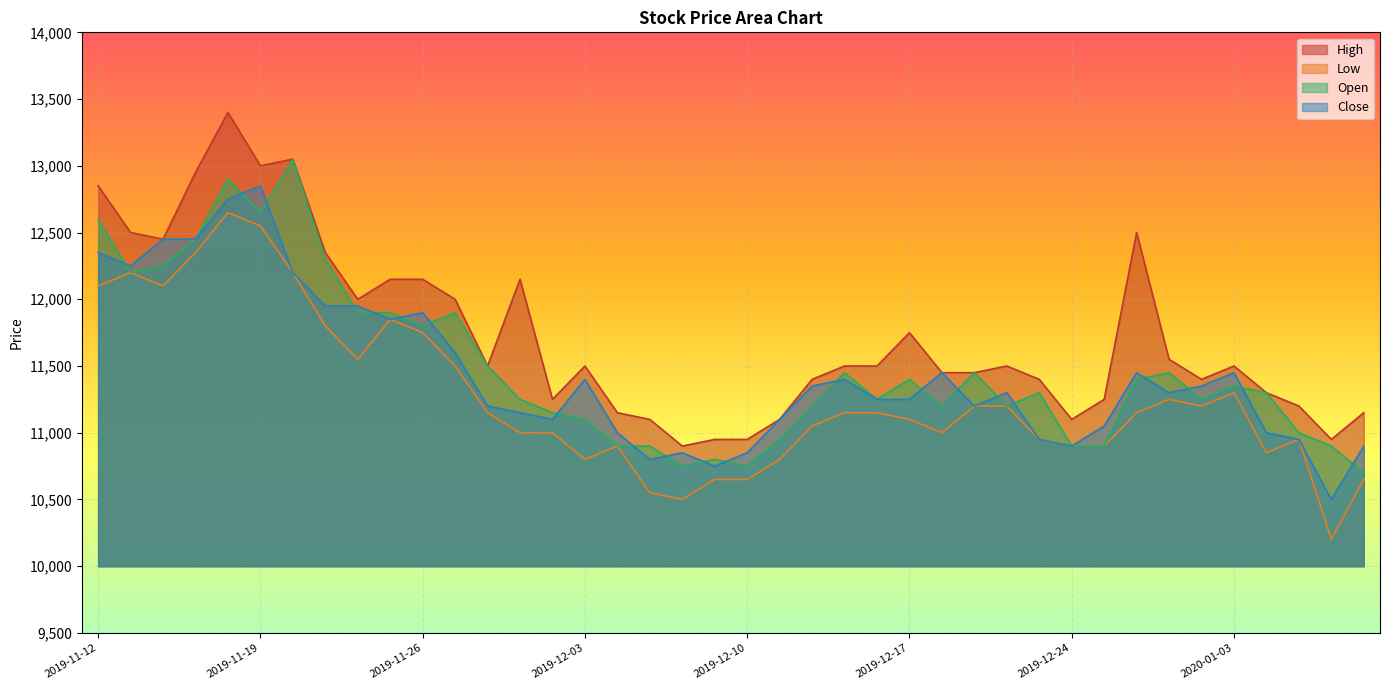

Where is the first local maximum for High?

2019-11-18